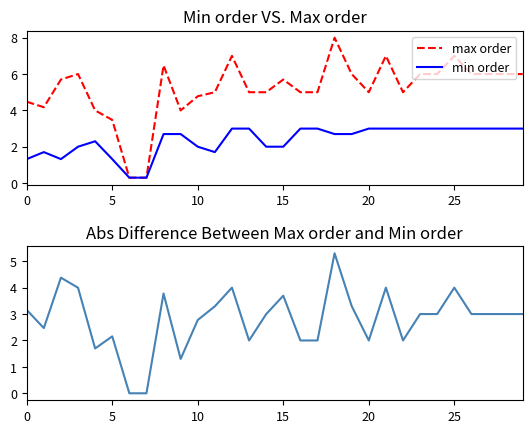

True or false: max order and min order cross at least once.

False